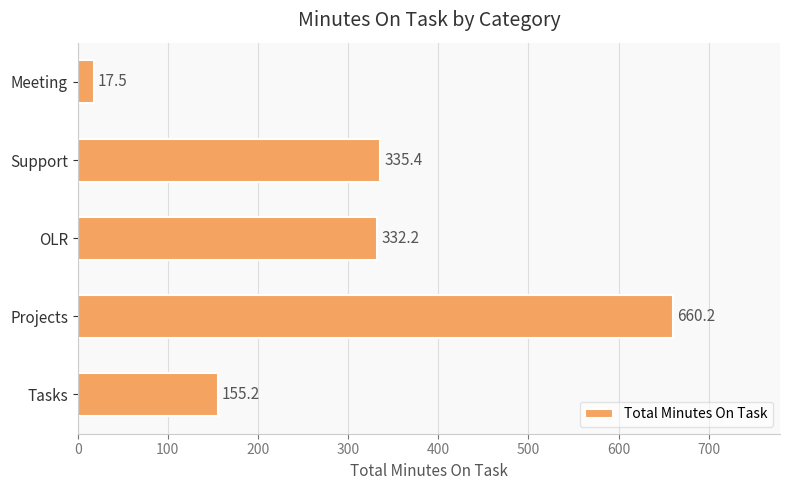

Is it true that the value at OLR is 332.2?

True